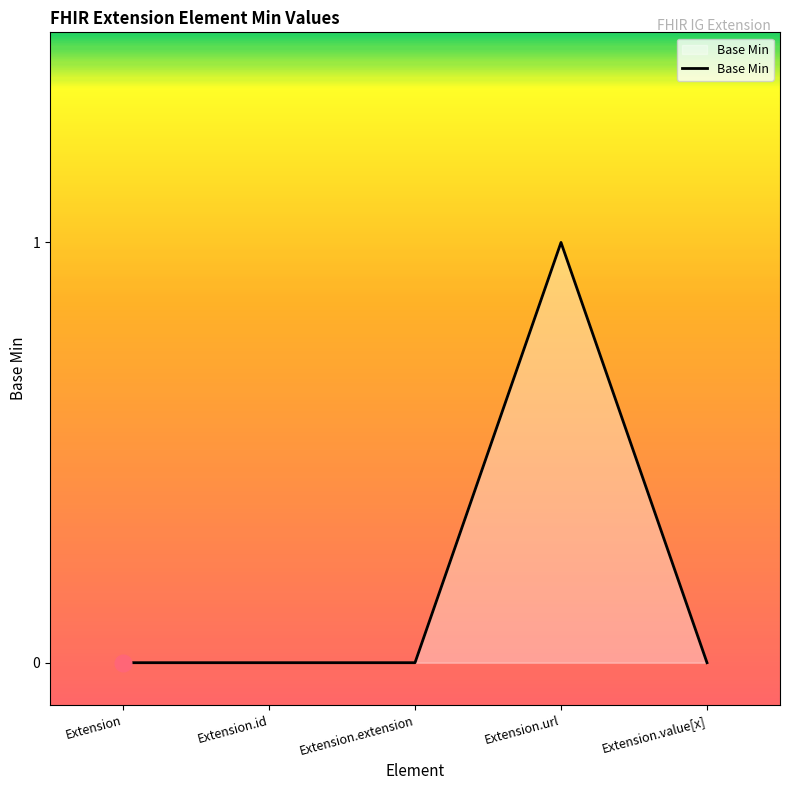

Count the number of data series in this chart.

1